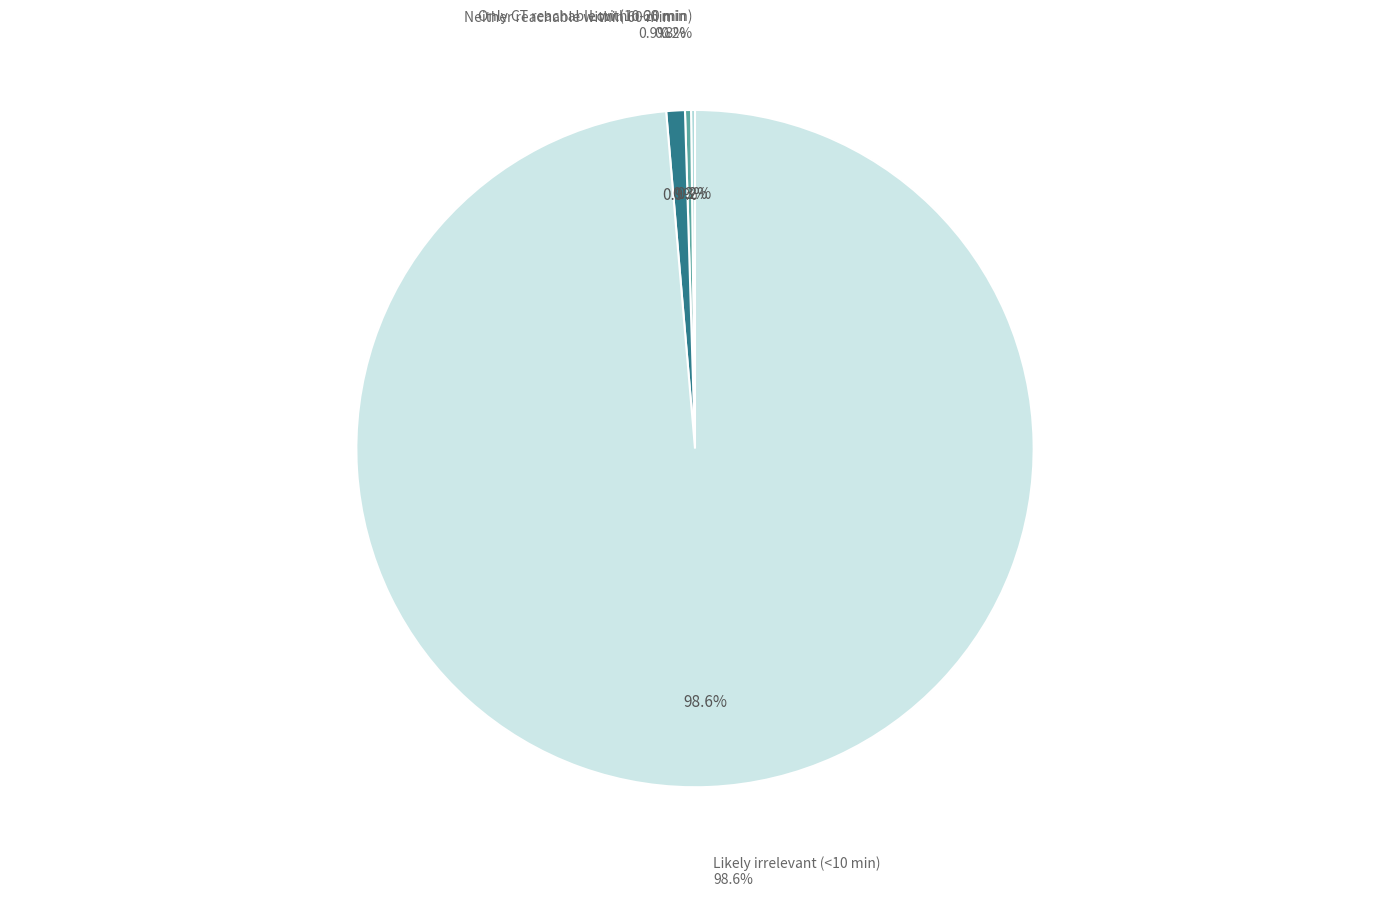

Is there any slice that represents more than half of the pie?

Yes